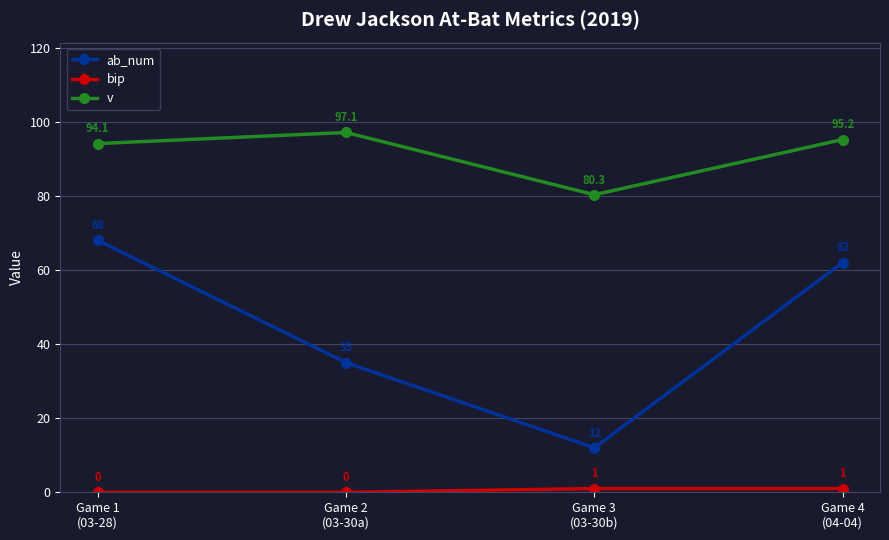

How many lines are shown in the chart?

3